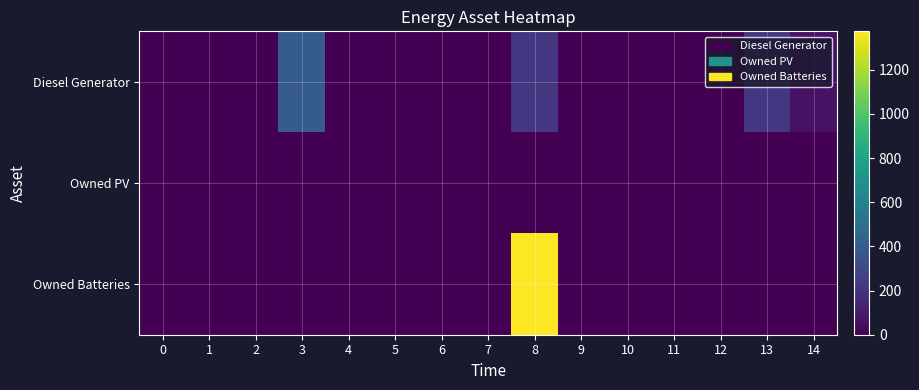

Rank the series by their maximum value, from highest to lowest.

Owned Batteries, Diesel Generator, Owned PV